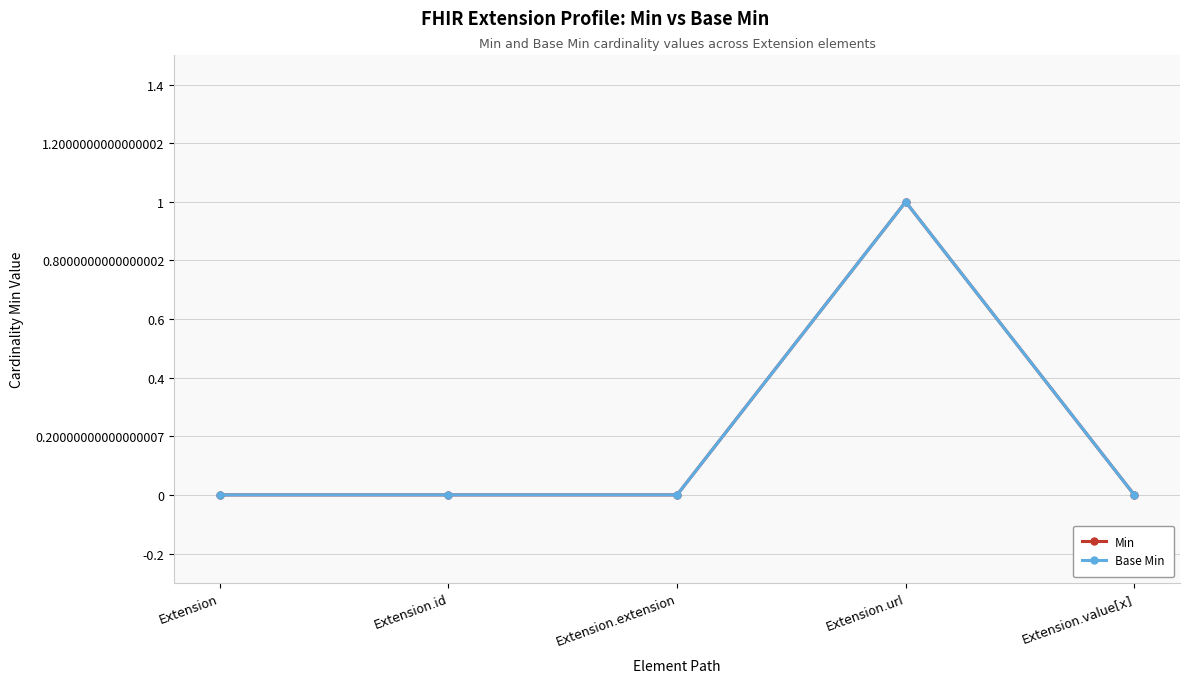

At which label does Base Min reach its minimum?

Extension